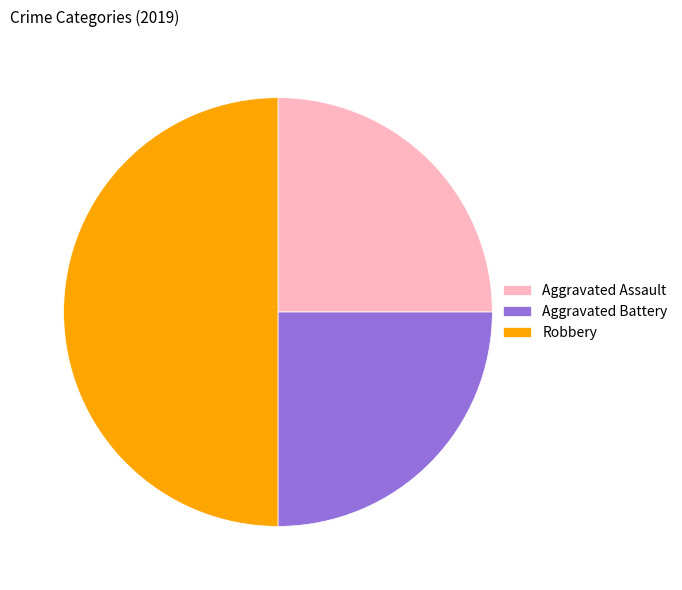

The Robbery slice represents 50% of the pie. True or false?

True